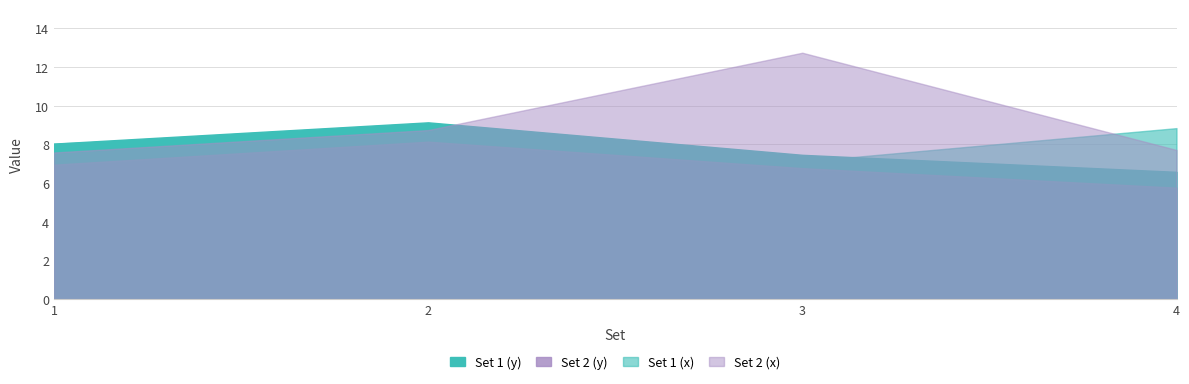

What is the total value across all series at 2?

34.8